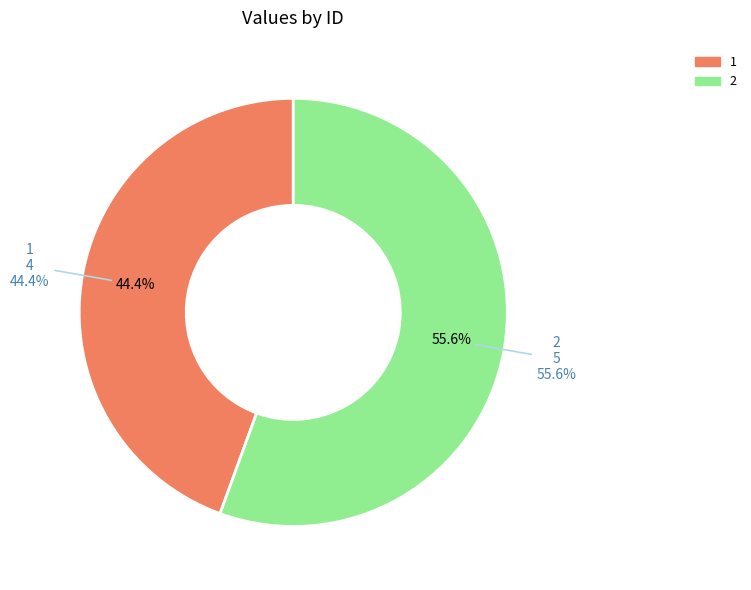

Which has a higher value, 1 or 2?

2